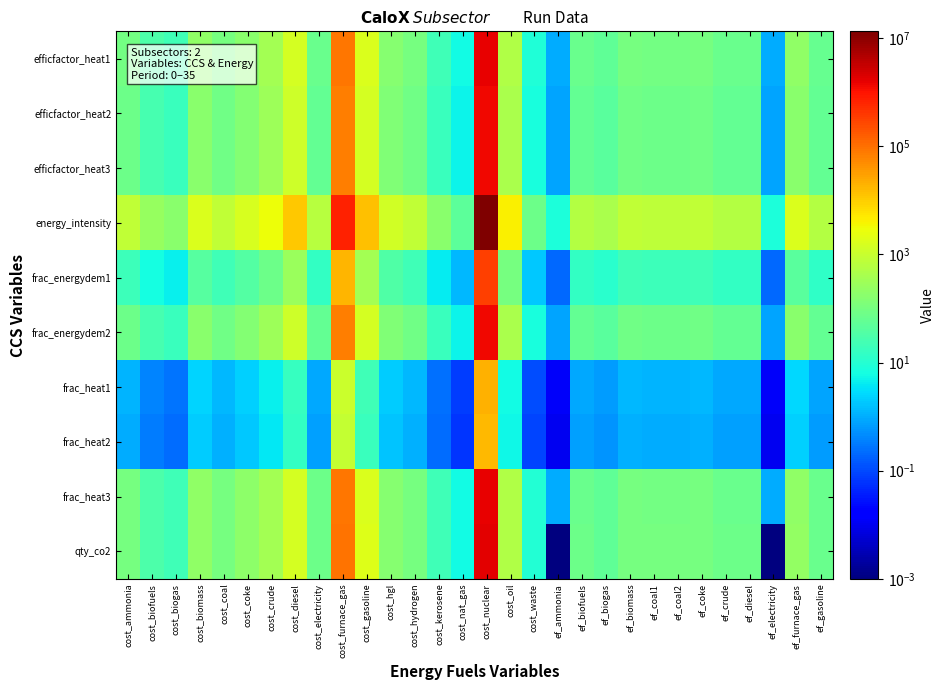

What is the difference between the highest and lowest values at cost_ammonia?

799.0